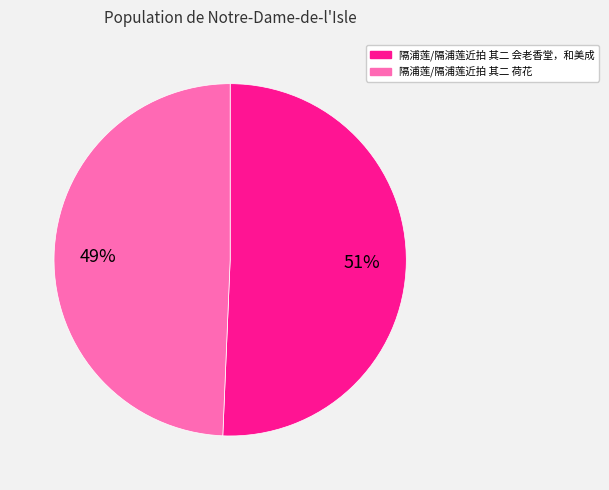

Is the sum of 隔浦莲/隔浦莲近拍 其二 会老香堂，和美成 and 隔浦莲/隔浦莲近拍 其二 荷花 greater than half?

Yes